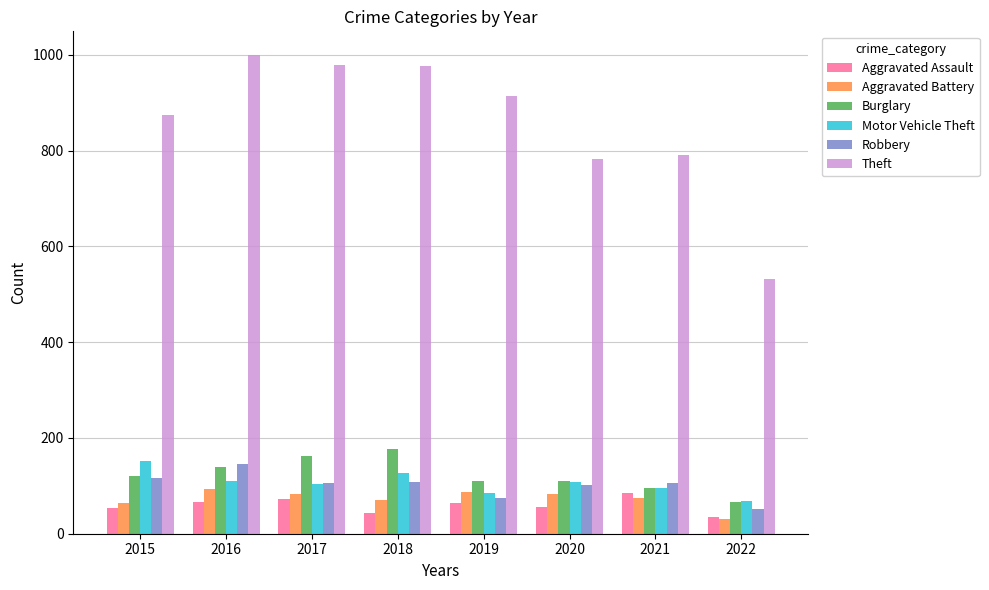

How many categories are shown in the chart?

8